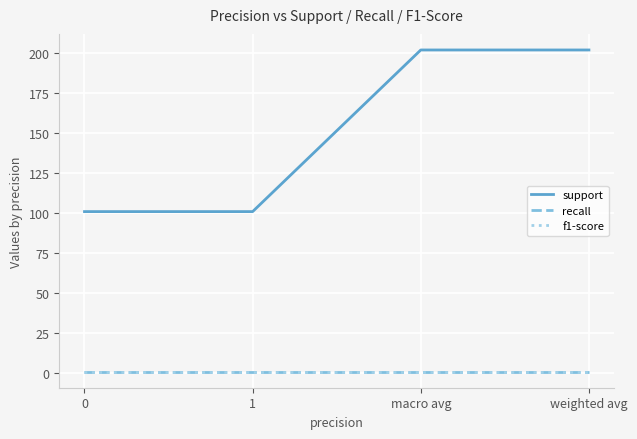

Does the chart have visible grid lines?

Yes